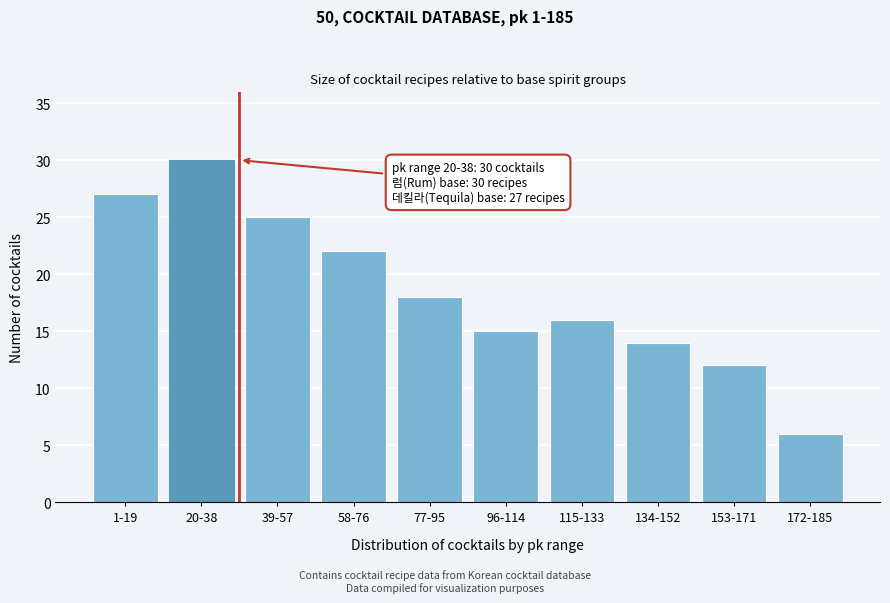

Reading left to right, transcribe all the data shown in this chart.

1-19=27	20-38=30	39-57=25	58-76=22	77-95=18	96-114=15	115-133=16	134-152=14	153-171=12	172-185=6